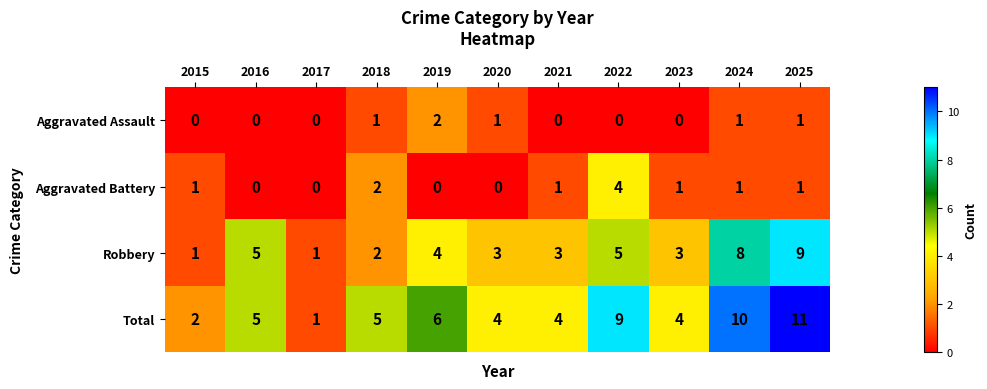

Count the Robbery values in the range 2 to 5.

7